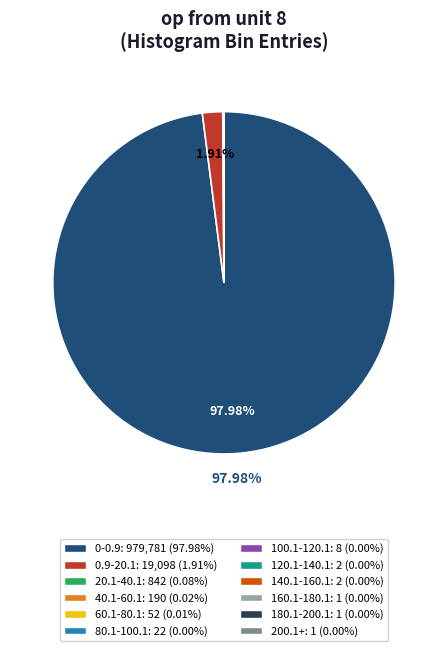

Which slice represents more than half of the pie?

0-0.9